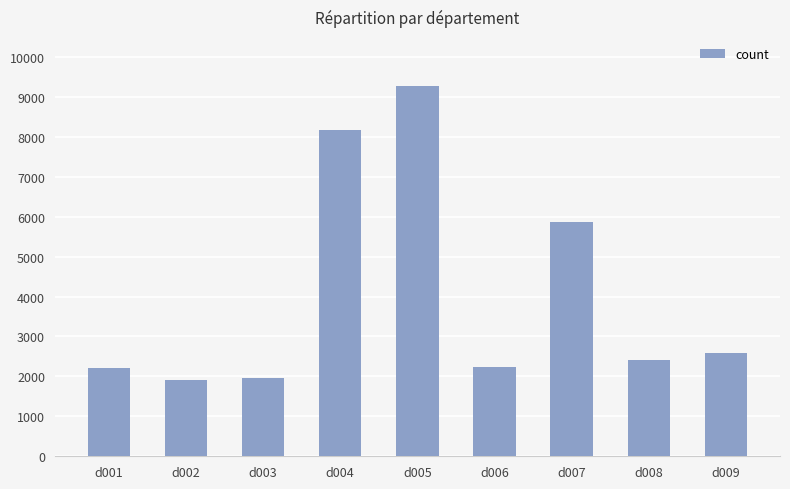

How many bars are there in total?

9